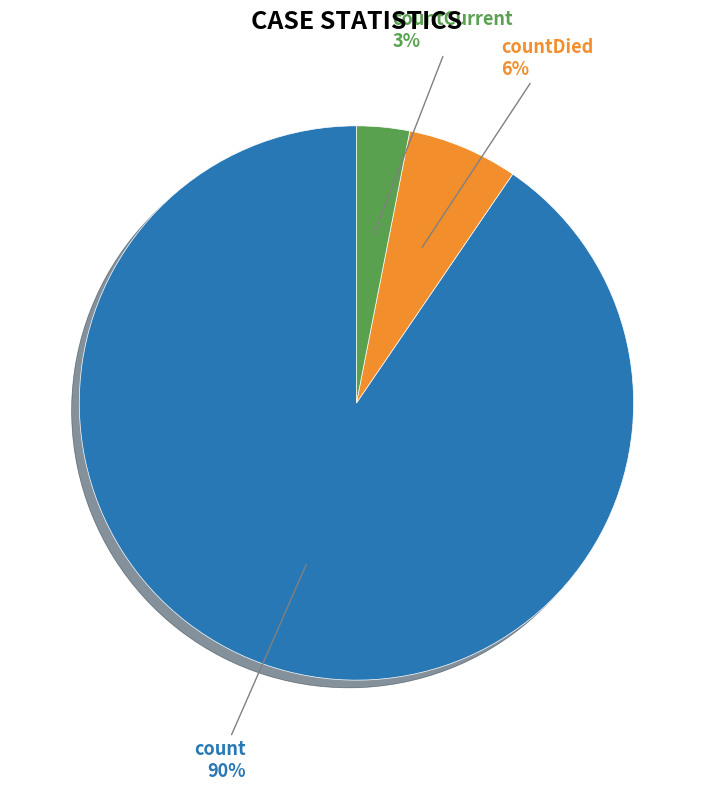

Is there a majority slice in this chart?

Yes